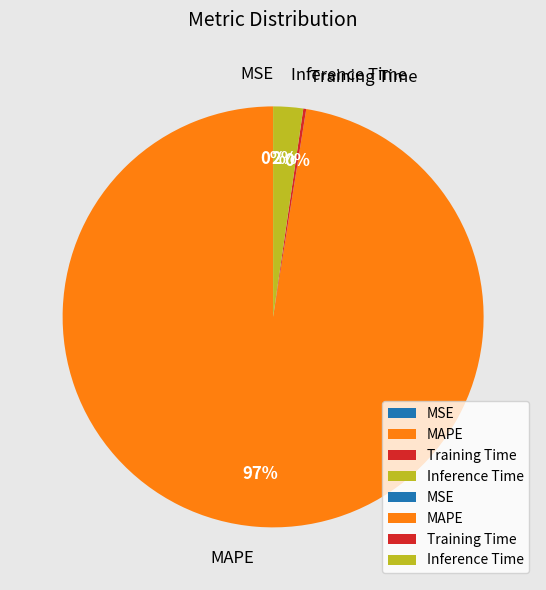

Does MAPE account for over 50% of the chart?

Yes